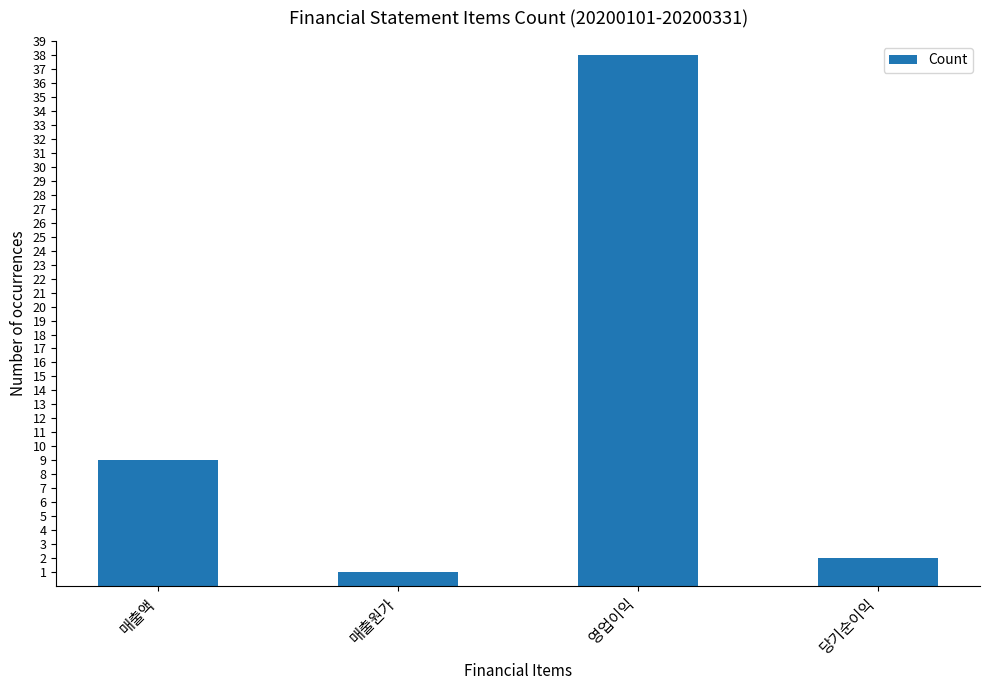

What is the greatest value displayed?

38